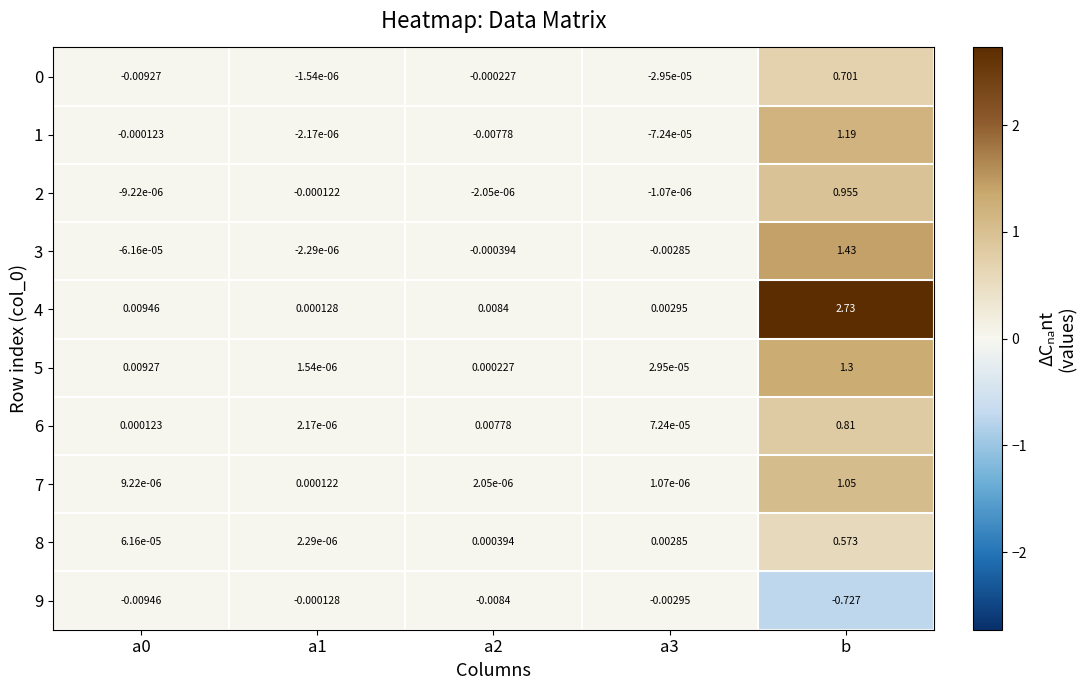

At which category does the chart reach its minimum across all series?

b